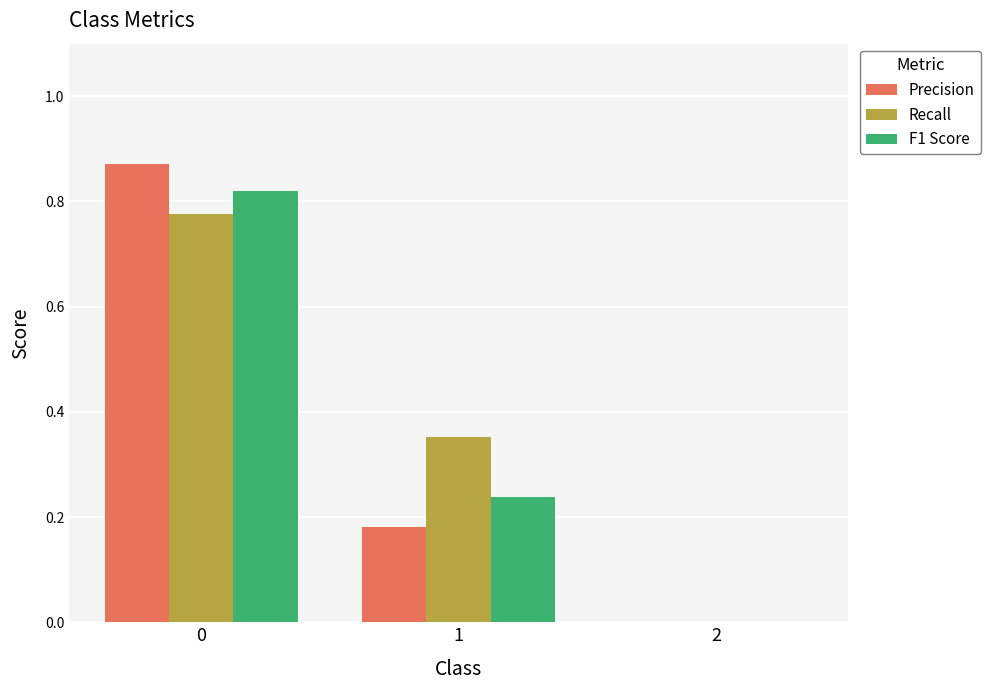

Between 0 and 2, which series saw the biggest shift?

Precision